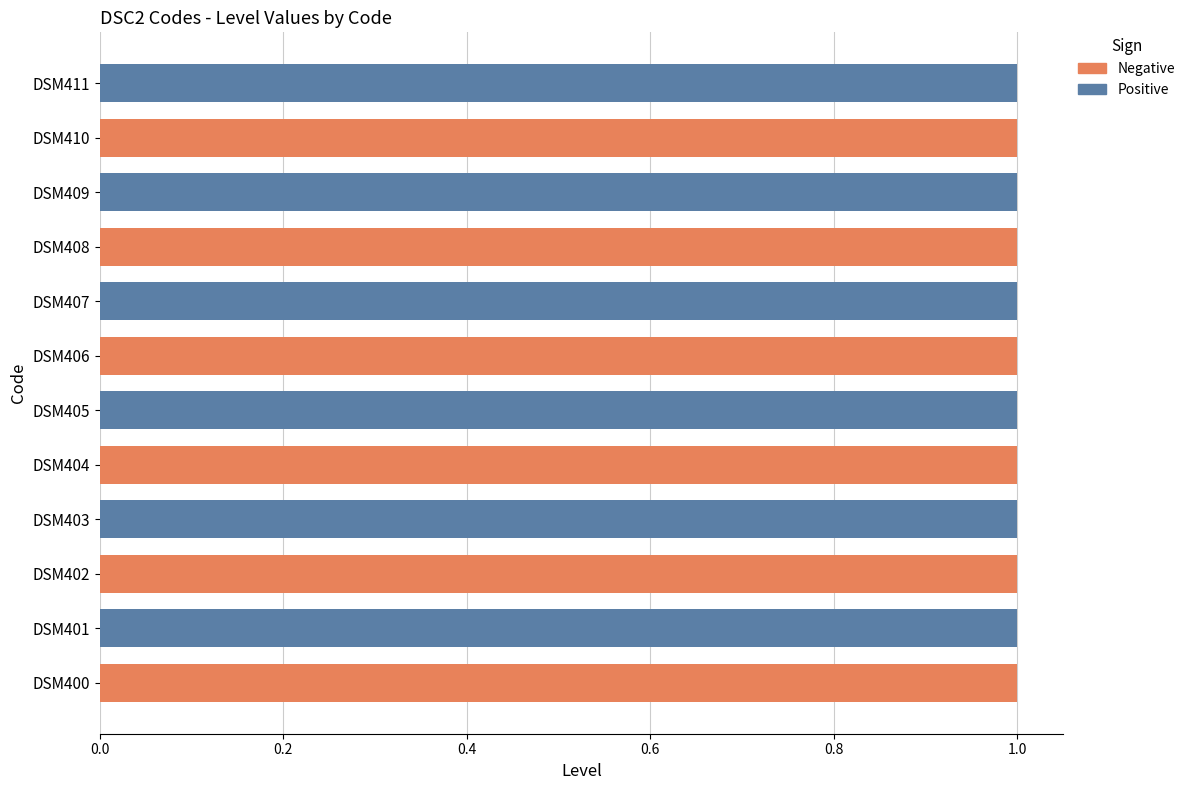

List the series in order of their peak value, highest first.

Negative, Positive